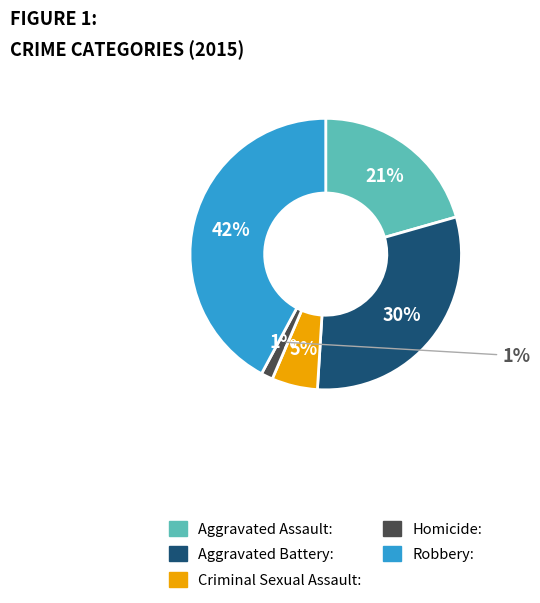

To the nearest percent, what is the difference between the largest and smallest slice percentages?

41%